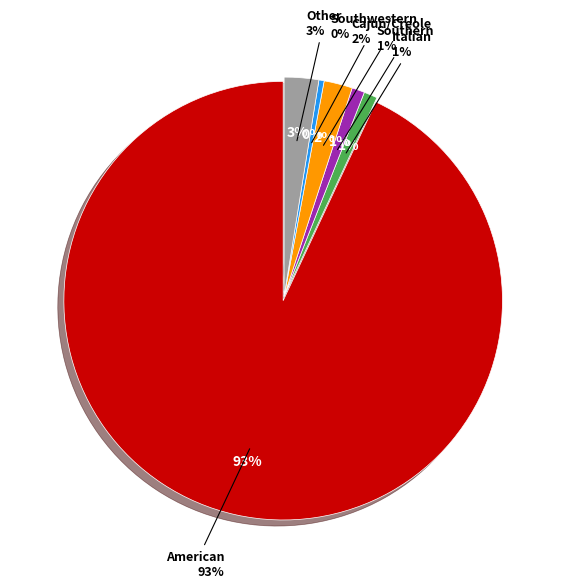

Rank the categories by value from highest to lowest.

American, Other, Cajun/Creole, Italian, Southern, Southwestern